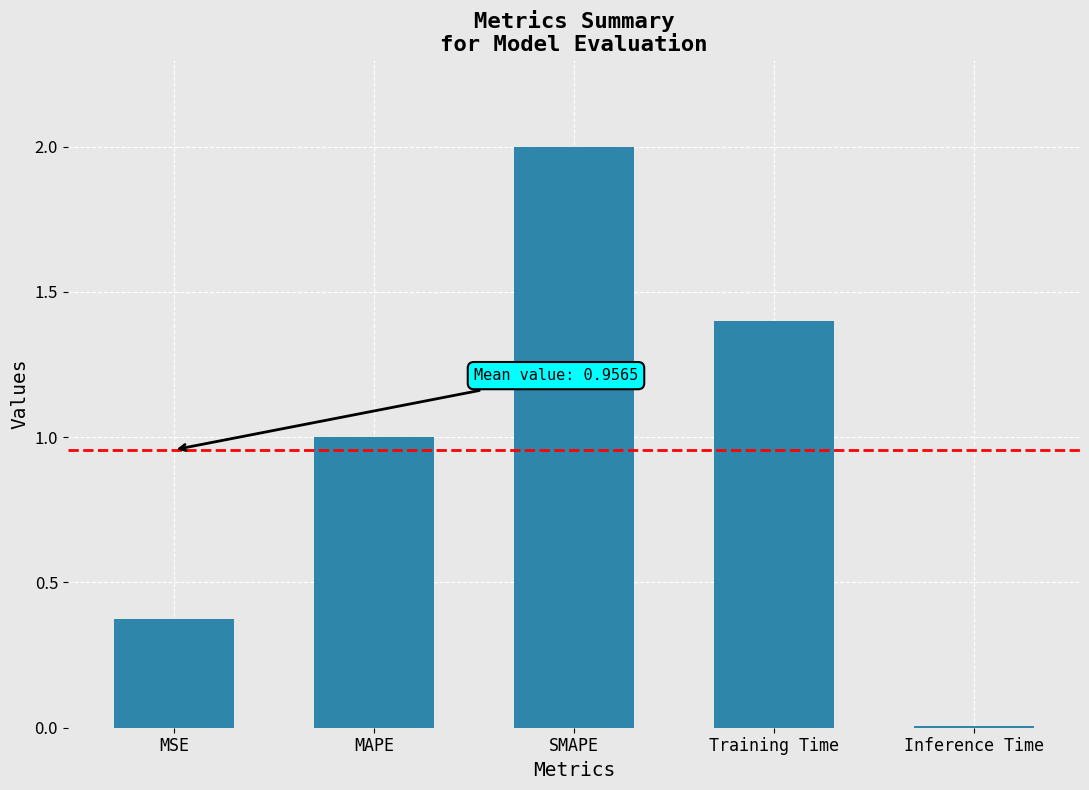

What is the difference between the values at MAPE and Inference Time?

1.0